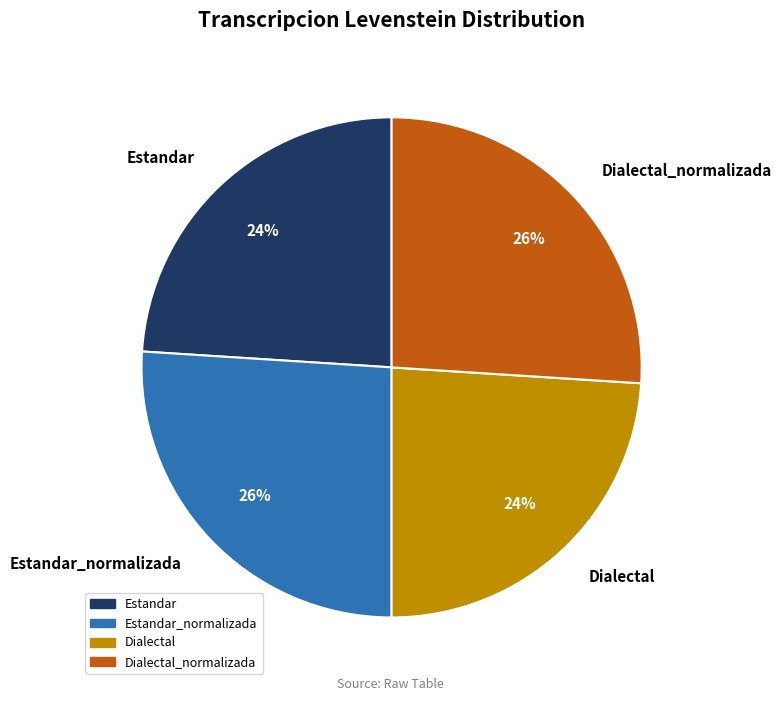

To the nearest percent, what is the difference between the Estandar and Estandar_normalizada slice percentages?

2%